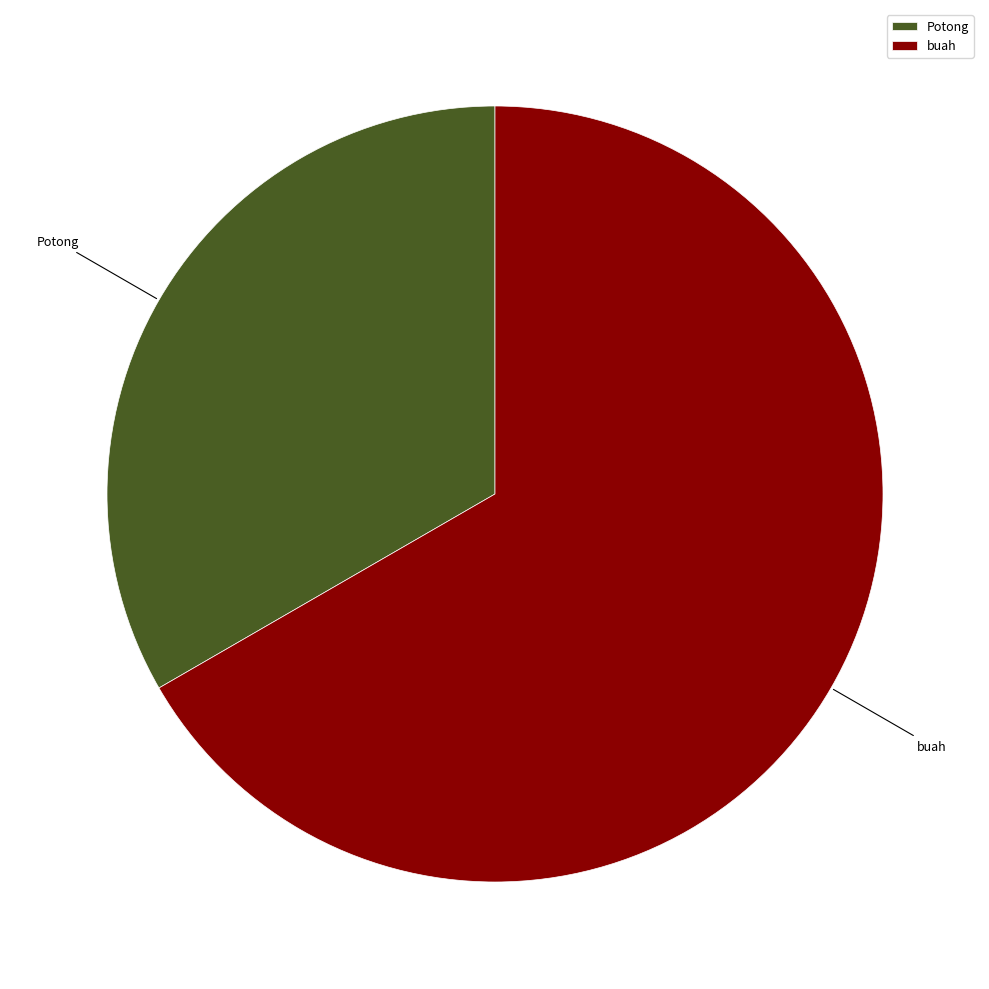

True or false: buah accounts for 67% of the total.

True